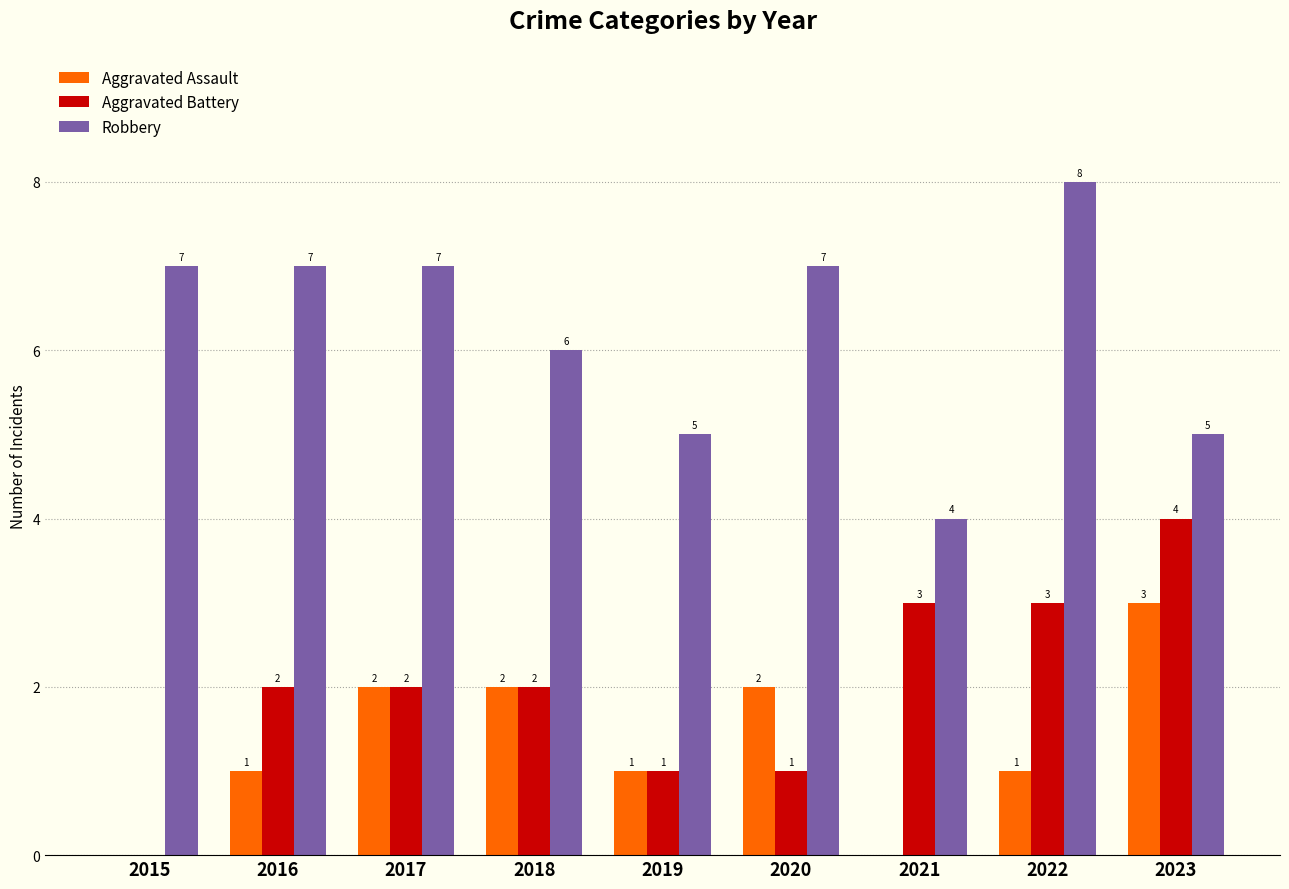

Which category has the highest value across all series?

2022